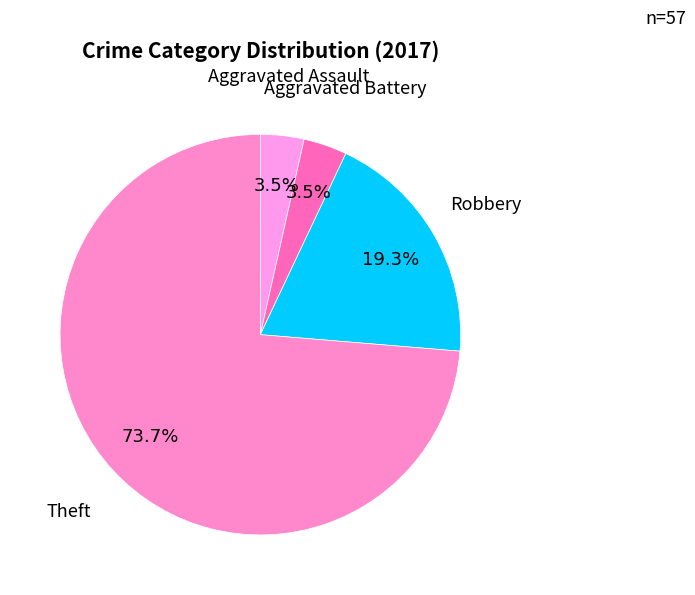

How many segments does this pie chart have?

4